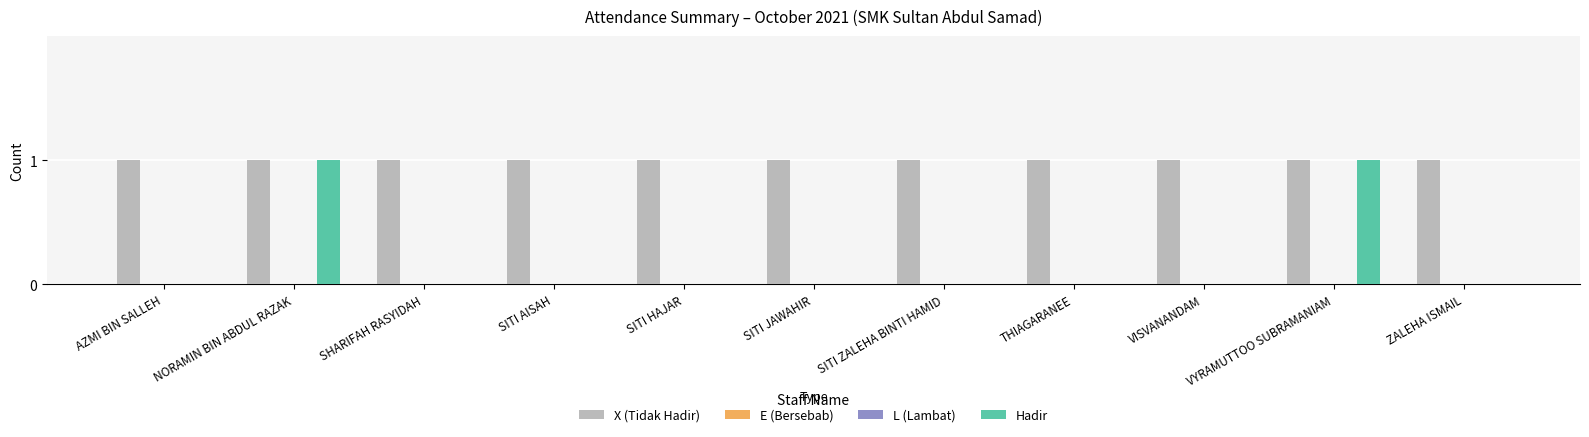

Which series has the largest range (max minus min)?

Hadir